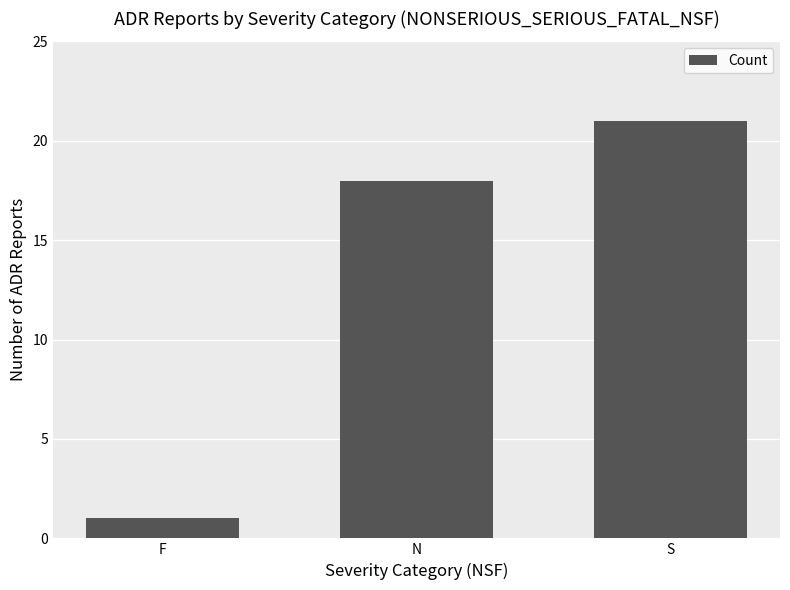

Are the bars horizontal?

No